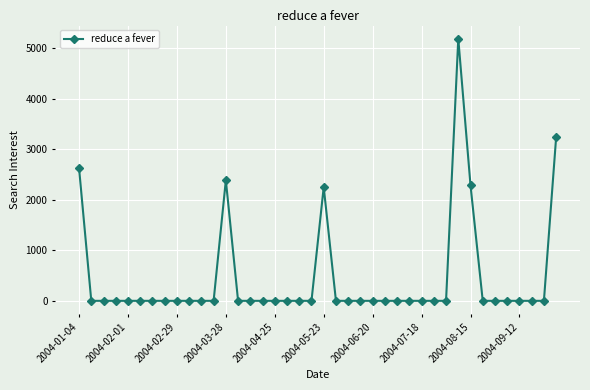

What is the greatest value displayed?

5189.2